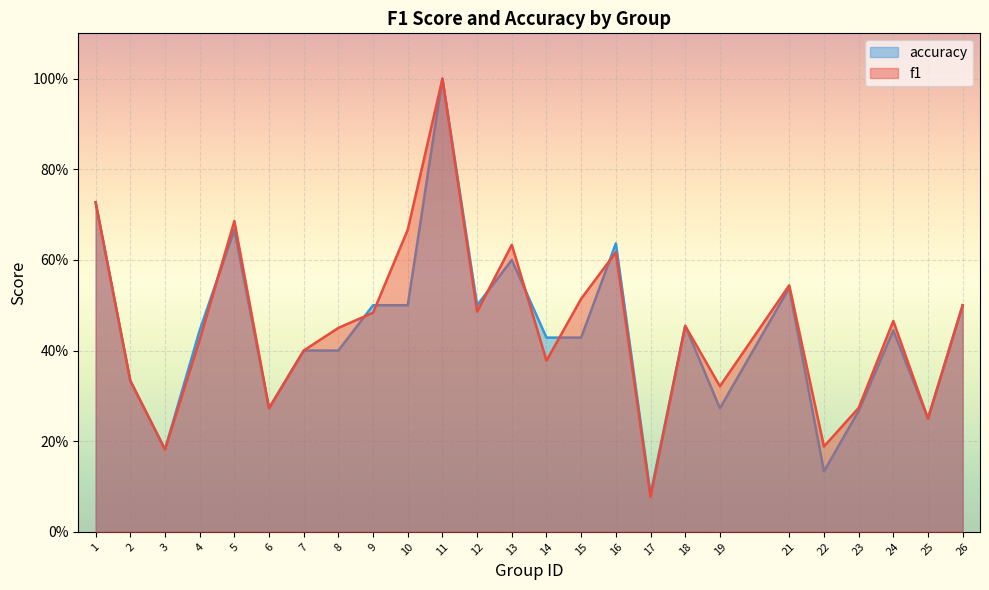

Reading left to right, what are all the values shown in this chart?

f1: 0.7	0.3	0.2	0.4	0.7	0.3	0.4	0.5	0.5	0.7	1.0	0.5	0.6	0.4	0.5	0.6	0.1	0.5	0.3	0.5	0.2	0.3	0.5	0.2	0.5
accuracy: 0.7	0.3	0.2	0.4	0.7	0.3	0.4	0.4	0.5	0.5	1.0	0.5	0.6	0.4	0.4	0.6	0.1	0.5	0.3	0.5	0.1	0.3	0.4	0.2	0.5